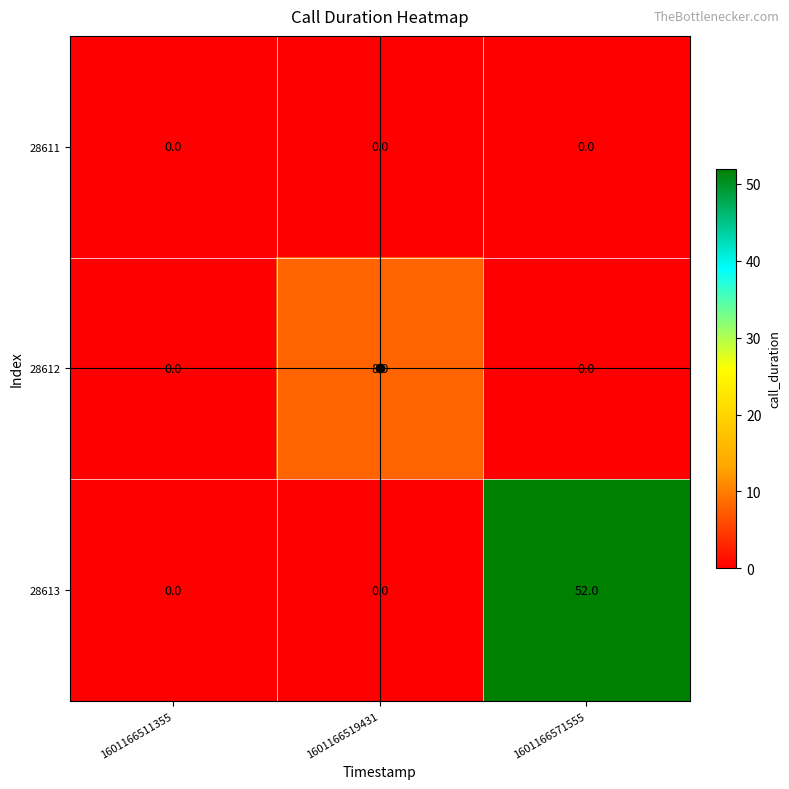

How many values in 28613 are above zero?

1